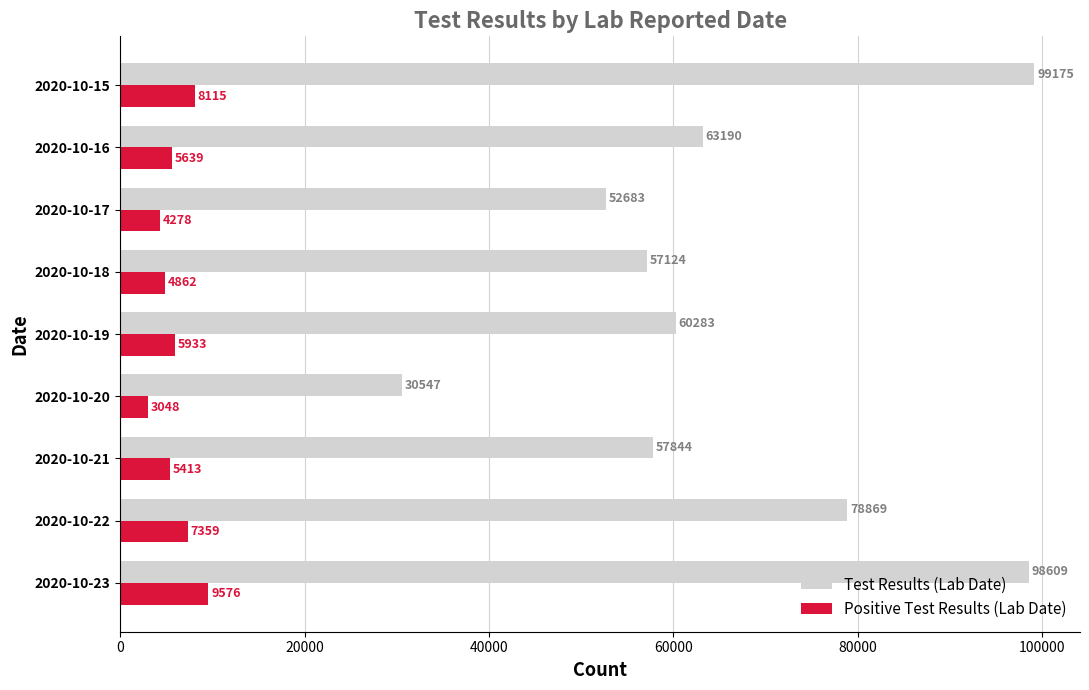

What is the average value of the Test Results (Lab Date) series?

66480